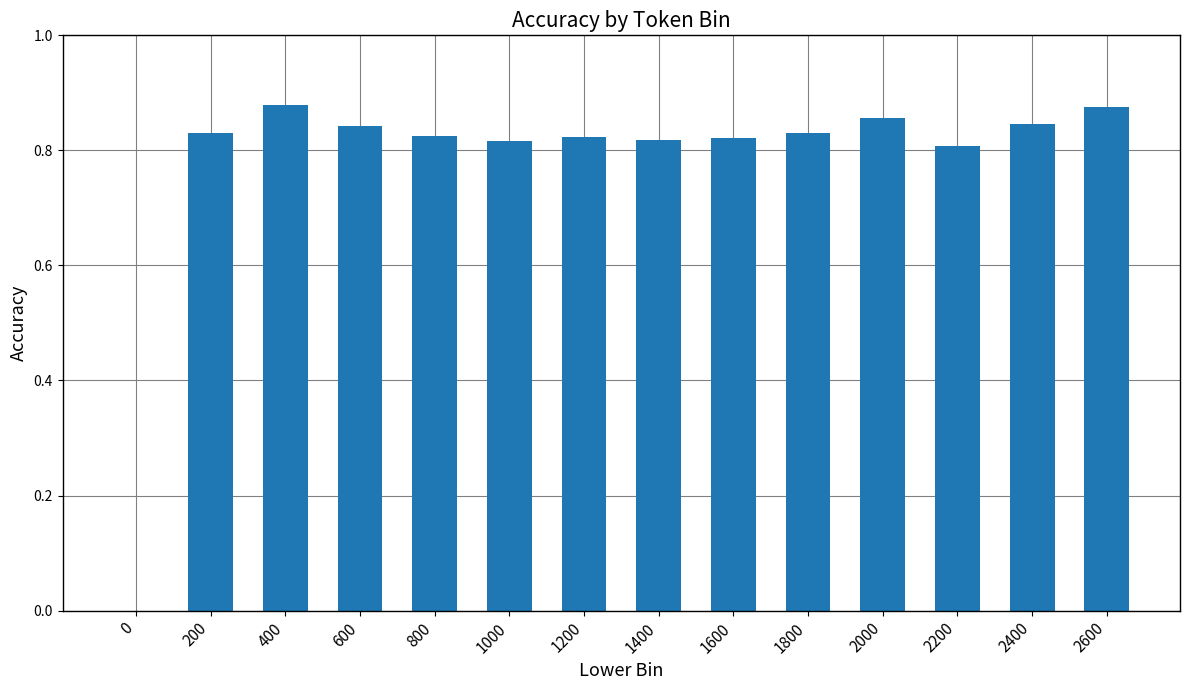

Which has a higher value, 1600 or 2400?

2400